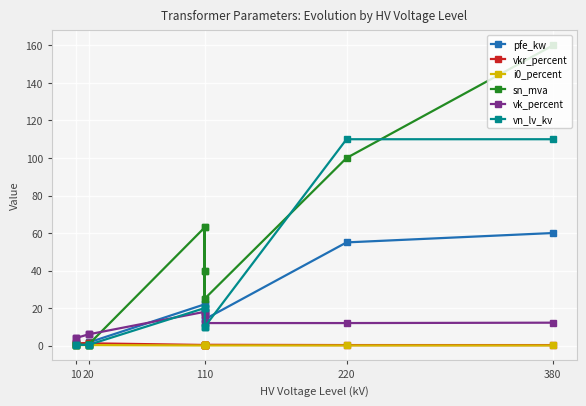

What is the sum of all vkr_percent values?

10.3